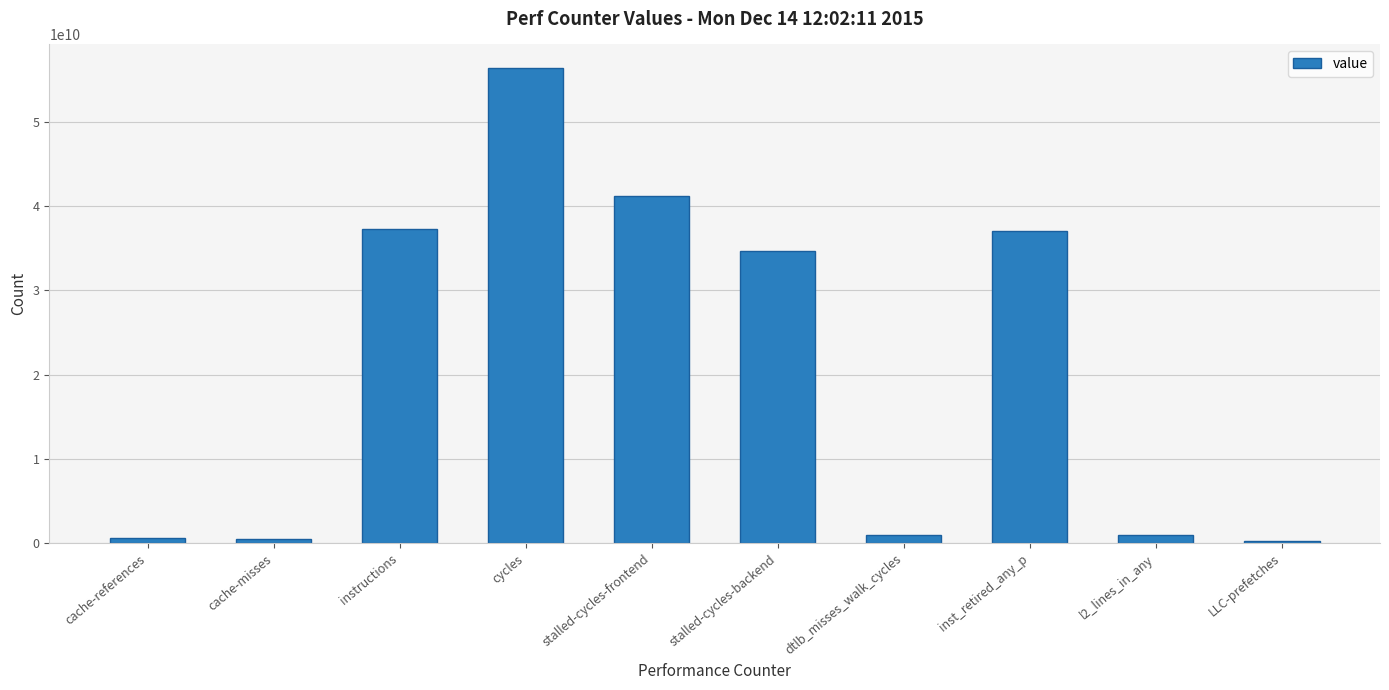

What is the change in value from cache-misses to dtlb_misses_walk_cycles?

+470063111